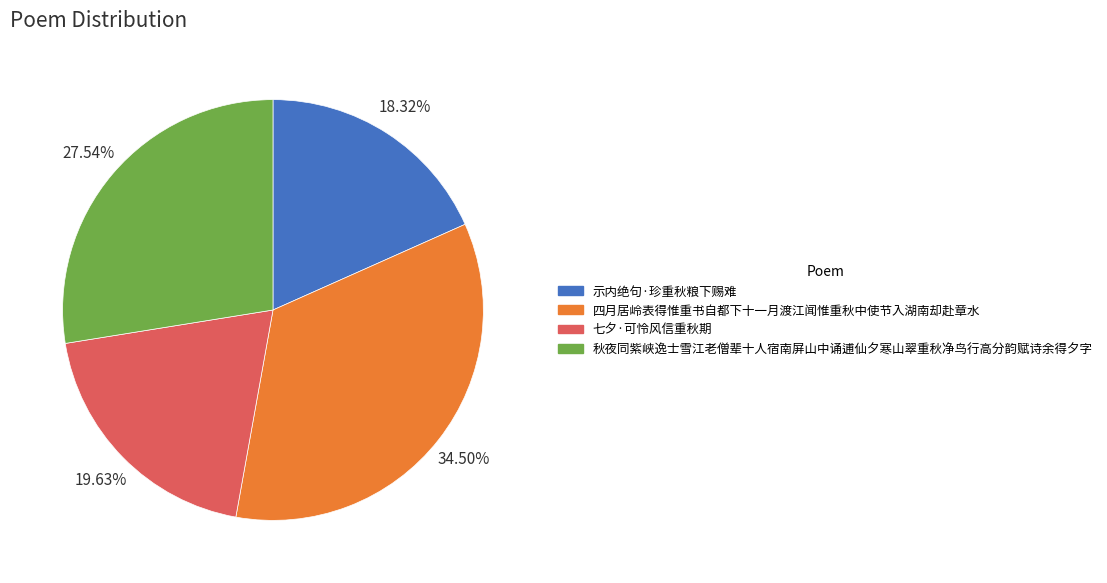

To the nearest percent, what is the average slice percentage?

25%